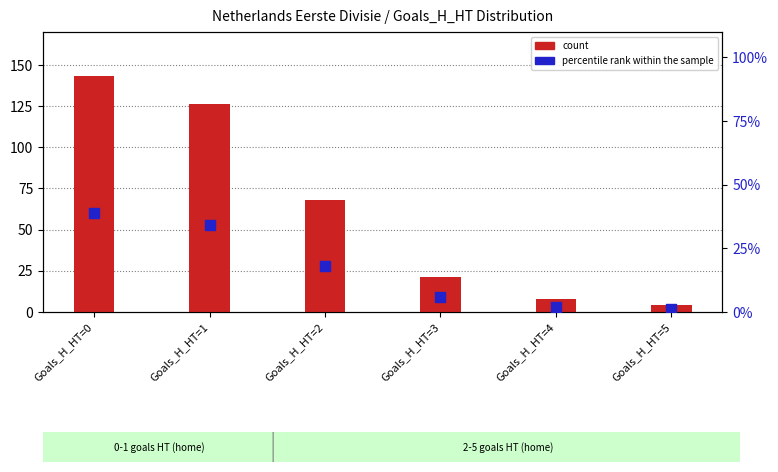

At which category is the sum across all series the highest?

Goals_H_HT=0